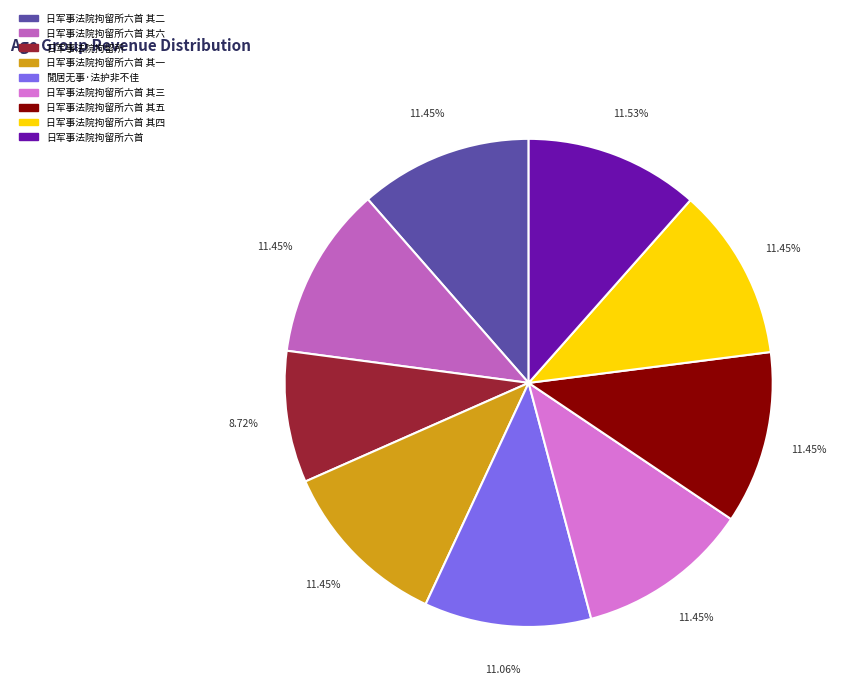

True or false: 日军事法院拘留所六首 其二 accounts for 22% of the total.

False